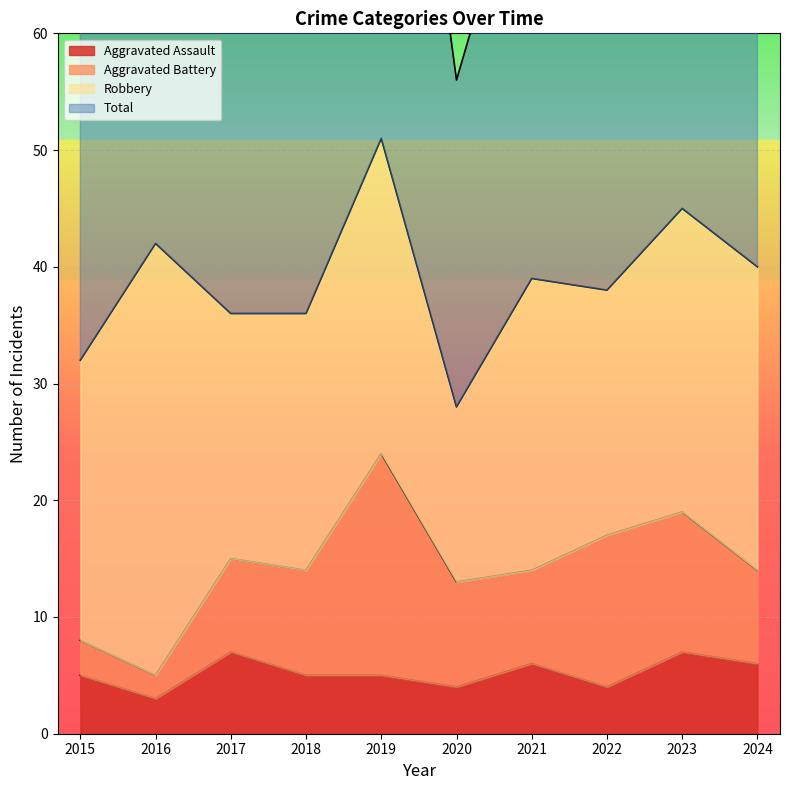

At which category does Total reach its first local valley?

2017